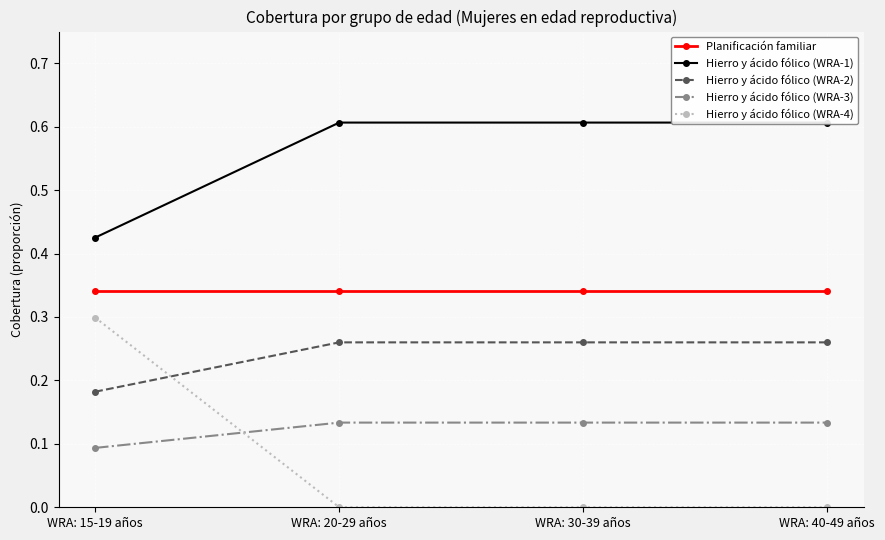

Count the number of data series in this chart.

5